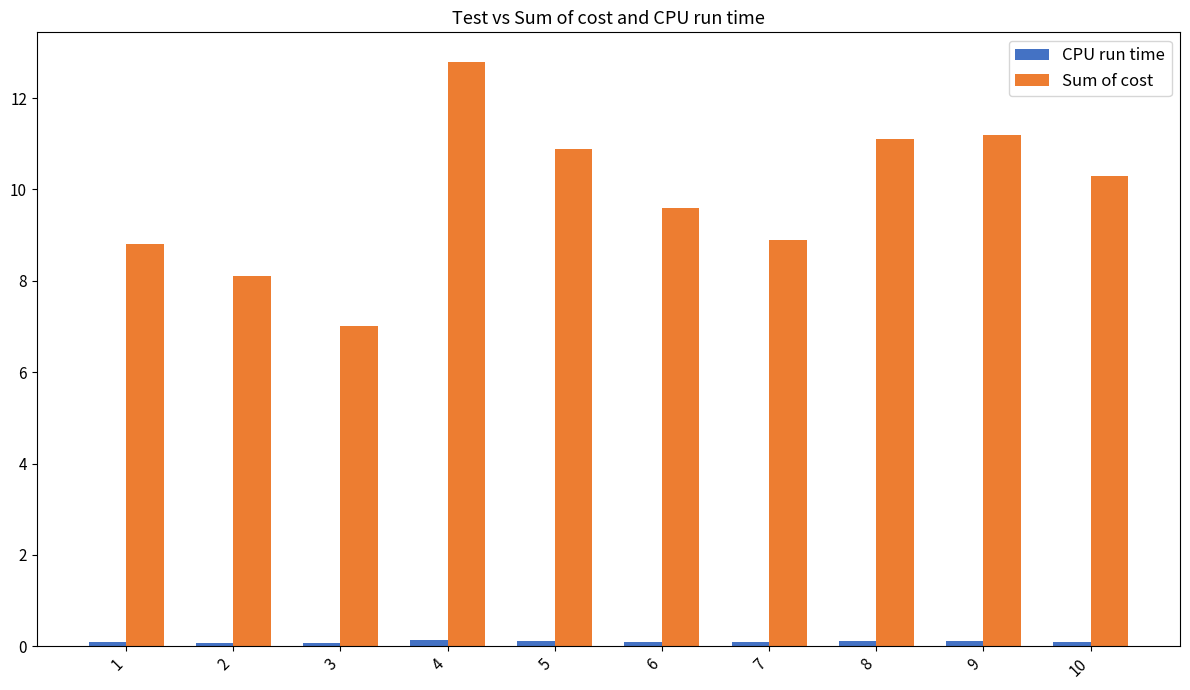

What is the maximum value shown in the chart?

12.8